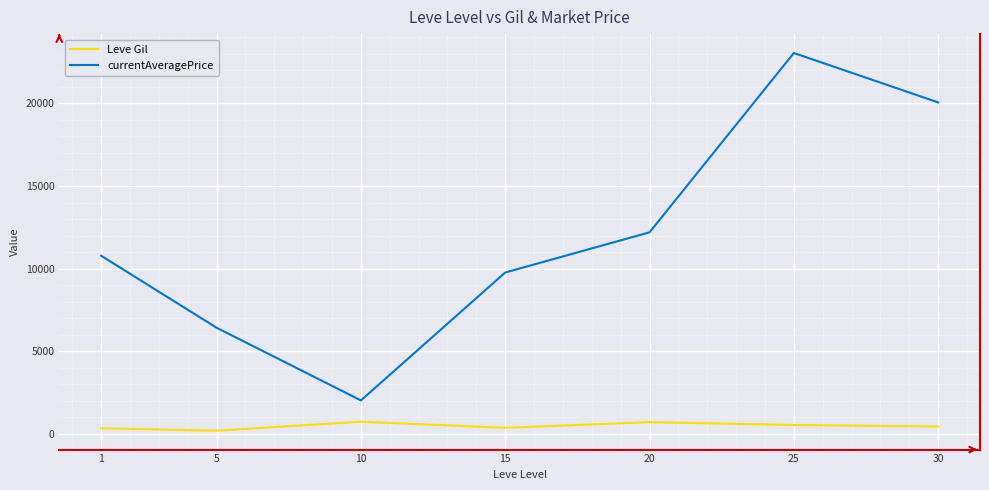

What is the smallest value displayed?

201.7